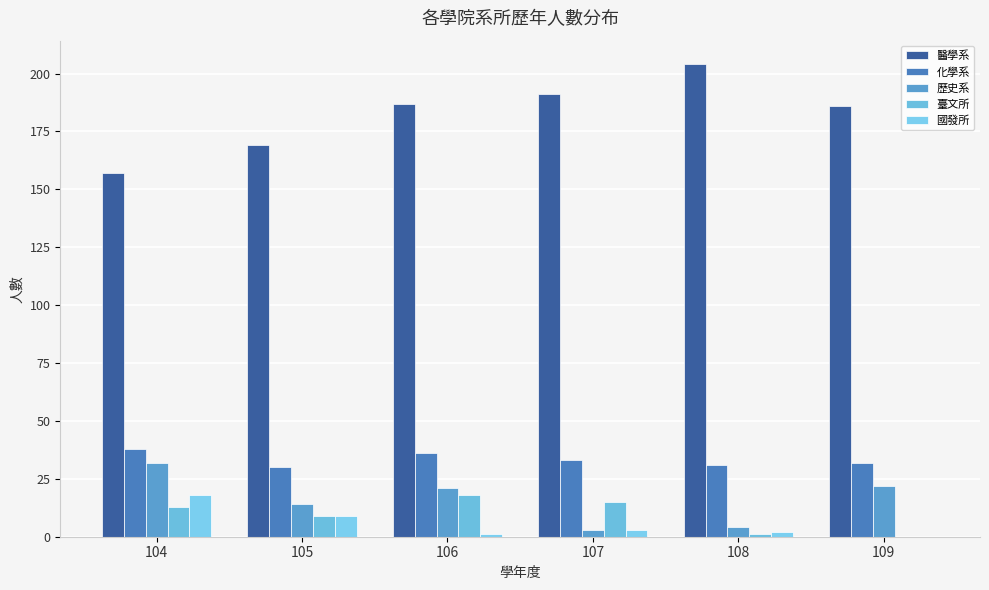

Reading left to right, what are all the values shown in this chart?

醫學系: 104=157	105=169	106=187	107=191	108=204	109=186
化學系: 104=38	105=30	106=36	107=33	108=31	109=32
歷史系: 104=32	105=14	106=21	107=3	108=4	109=22
臺文所: 104=13	105=9	106=18	107=15	108=1	109=0
國發所: 104=18	105=9	106=1	107=3	108=2	109=0